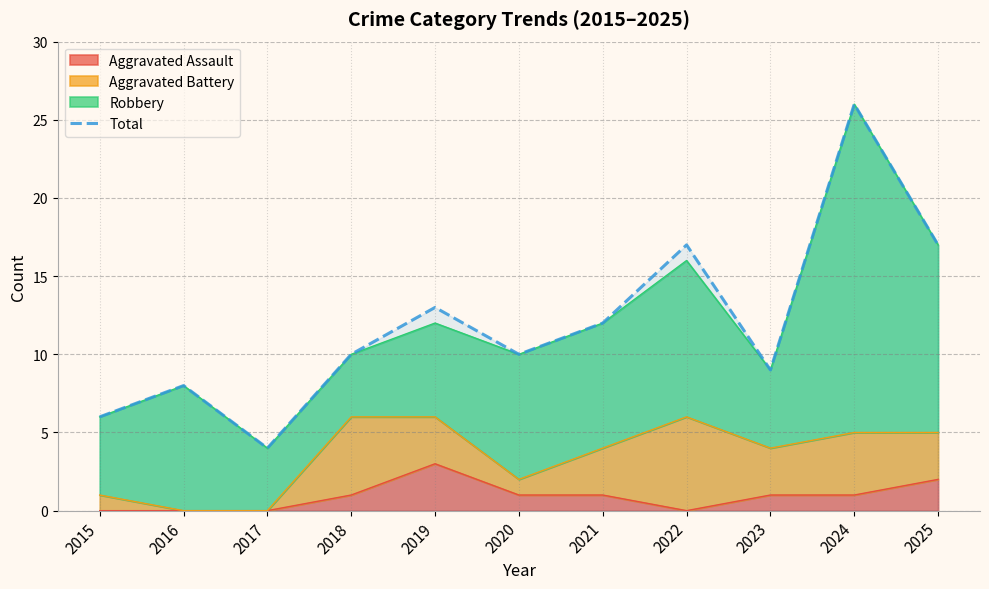

List the labels in order of value, largest first.

2024, 2022, 2025, 2019, 2021, 2018, 2020, 2023, 2016, 2015, 2017